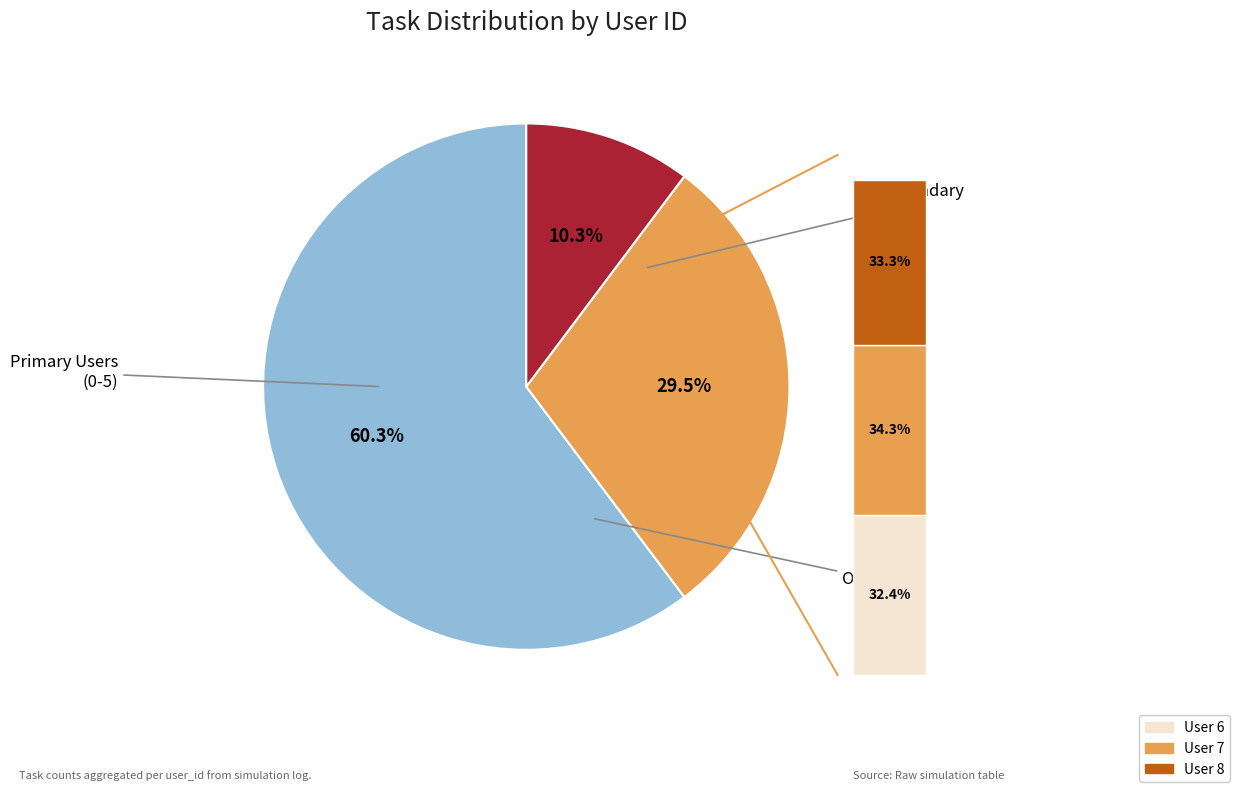

Is it true that User 7 is 10% of the pie?

True